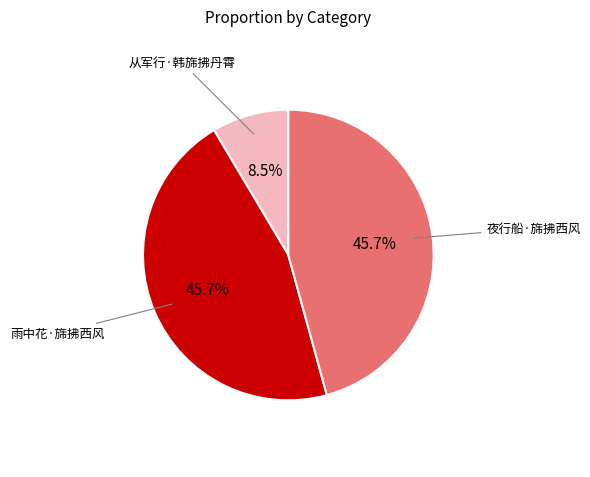

To the nearest percent, what is the average slice percentage?

33%